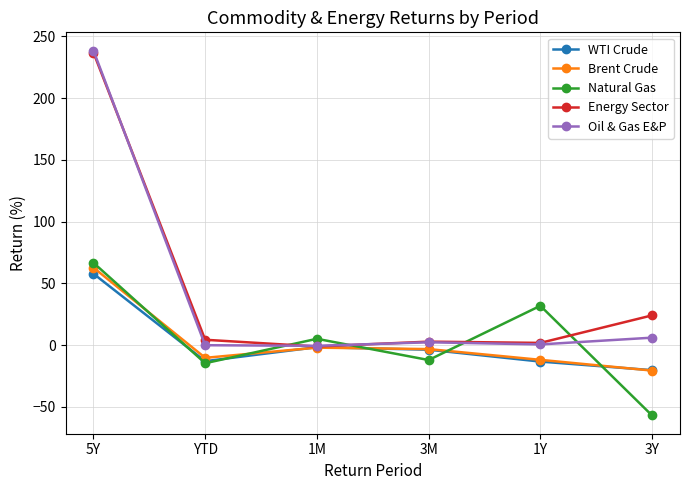

At which category does Oil & Gas E&P reach its first local peak?

3M